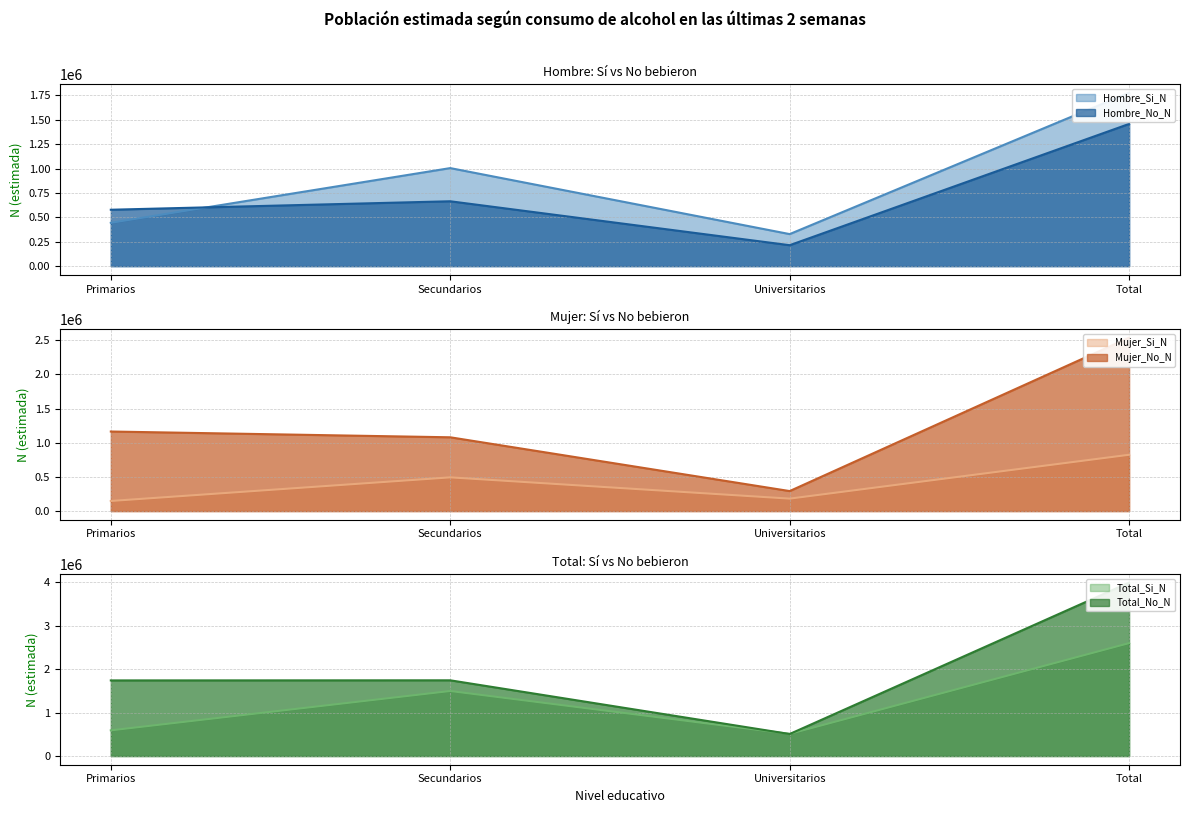

The value of Total_No_N at Total is 3992932. True or false?

True